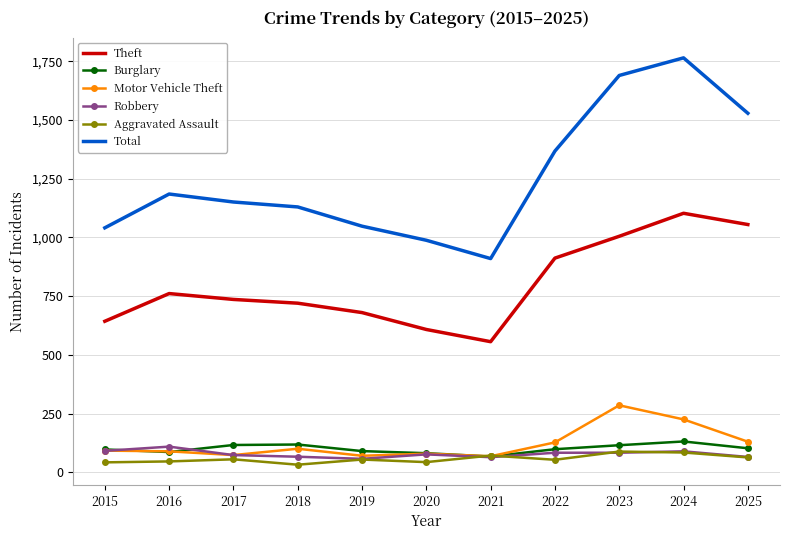

What is the spread (max minus min) of values at 2021?

846